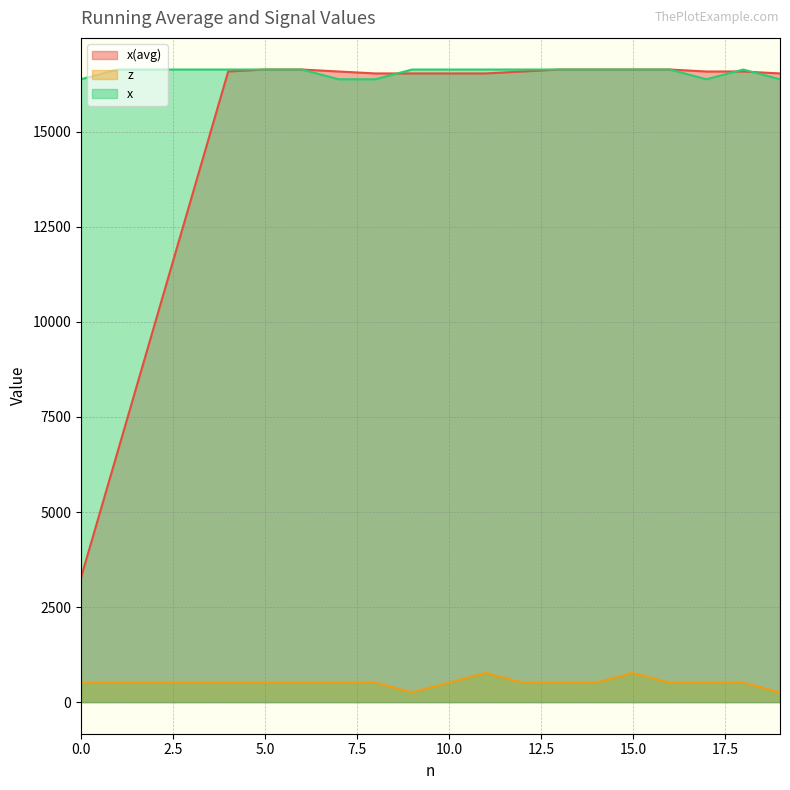

True or false: x(avg) and z intersect in this chart.

False